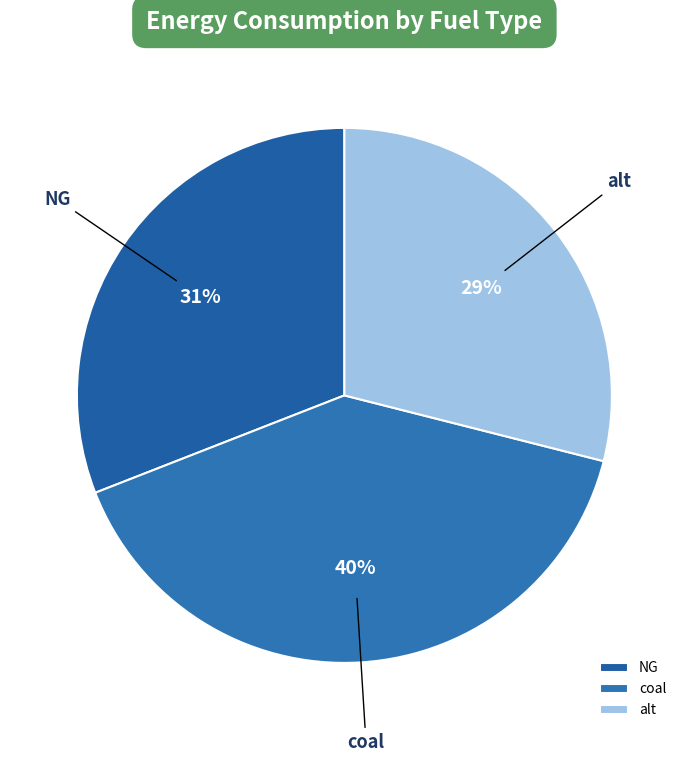

Is there any slice that represents more than half of the pie?

No